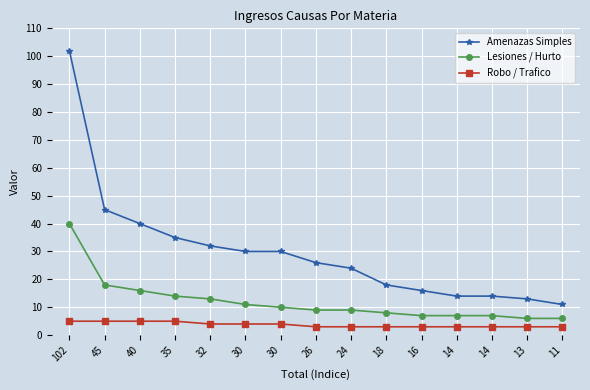

Does the chart have visible grid lines?

Yes